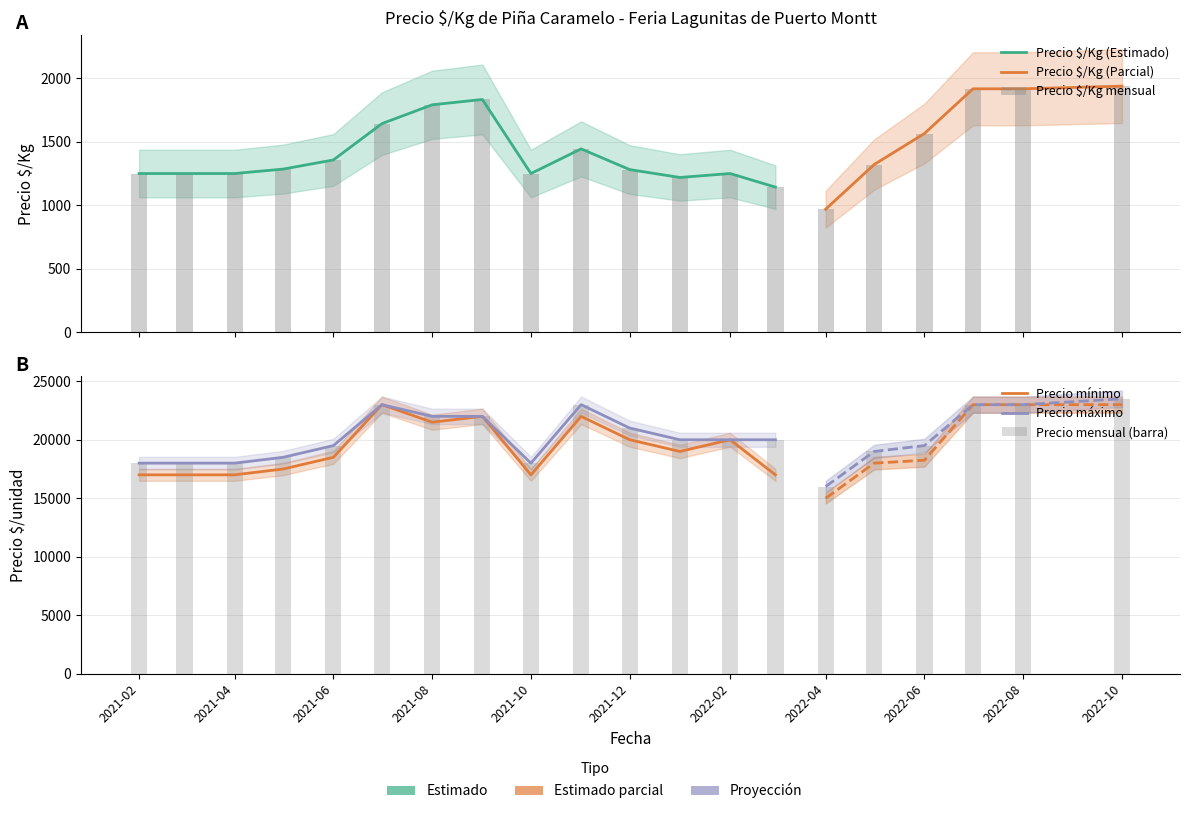

What is the highest value of the Precio maximo series?

23500